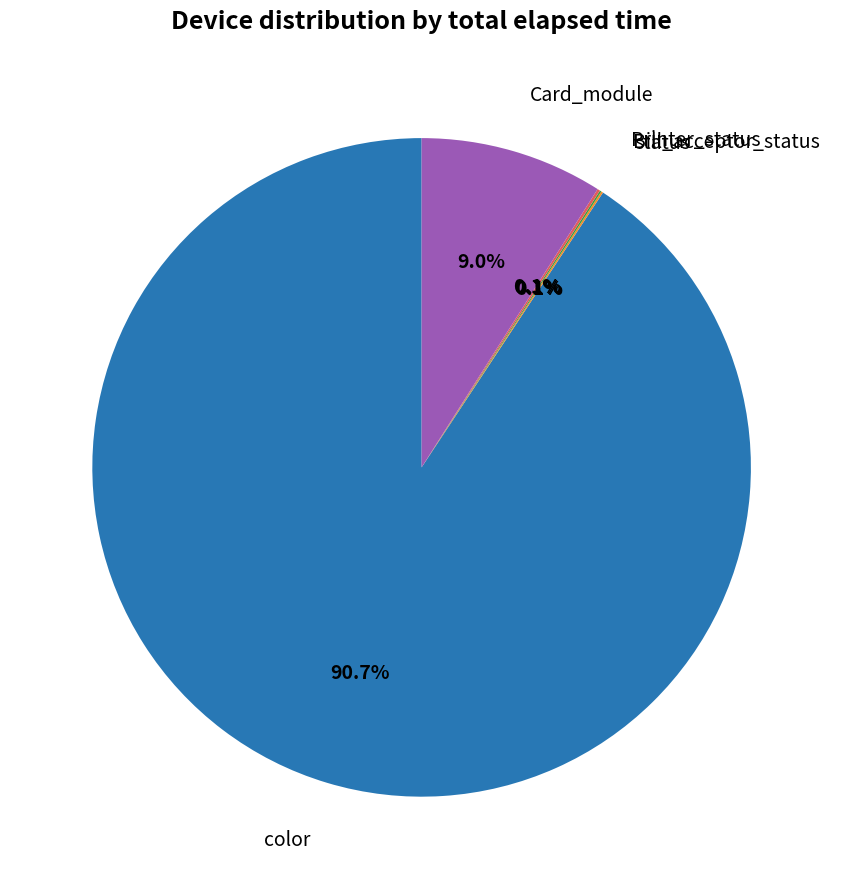

To the nearest percent, what is the difference between the largest and smallest slice percentages?

91%